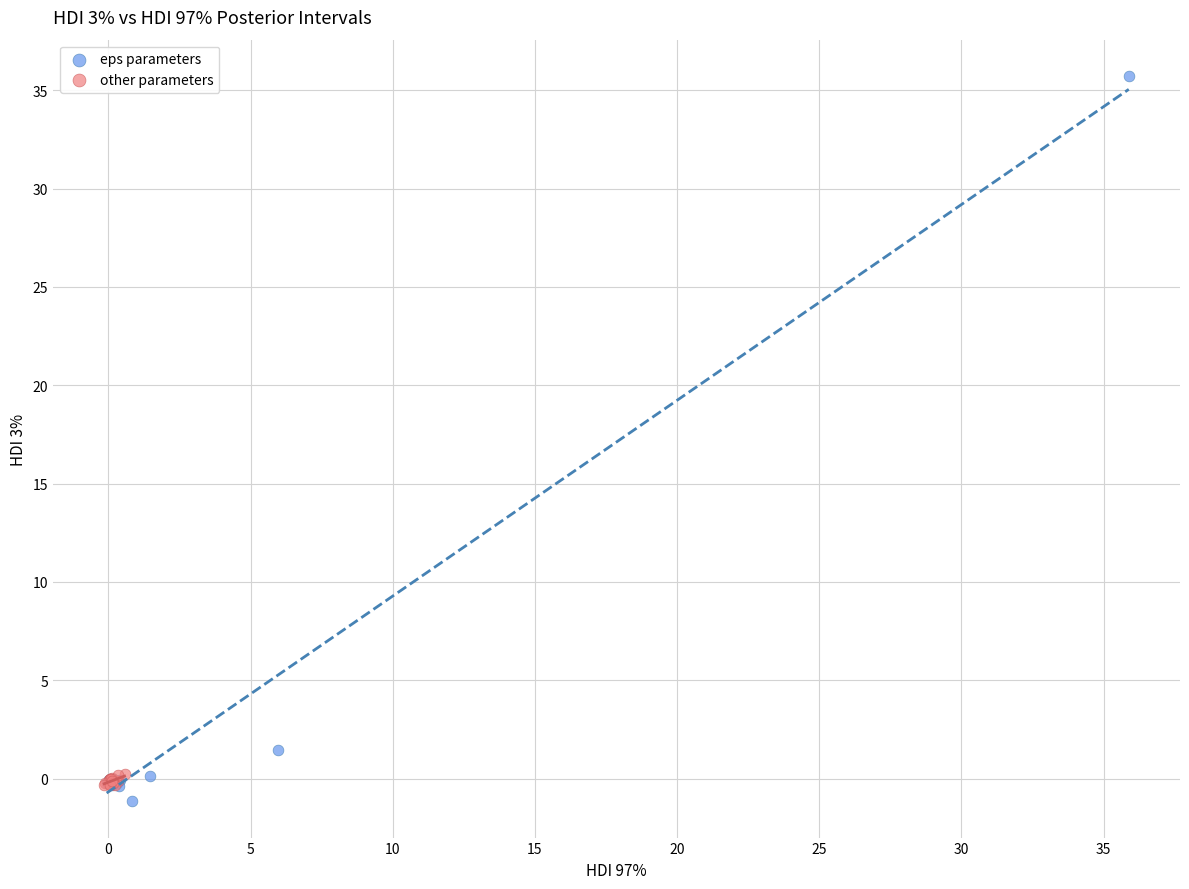

What are all the series names shown in the legend?

eps parameters, other parameters